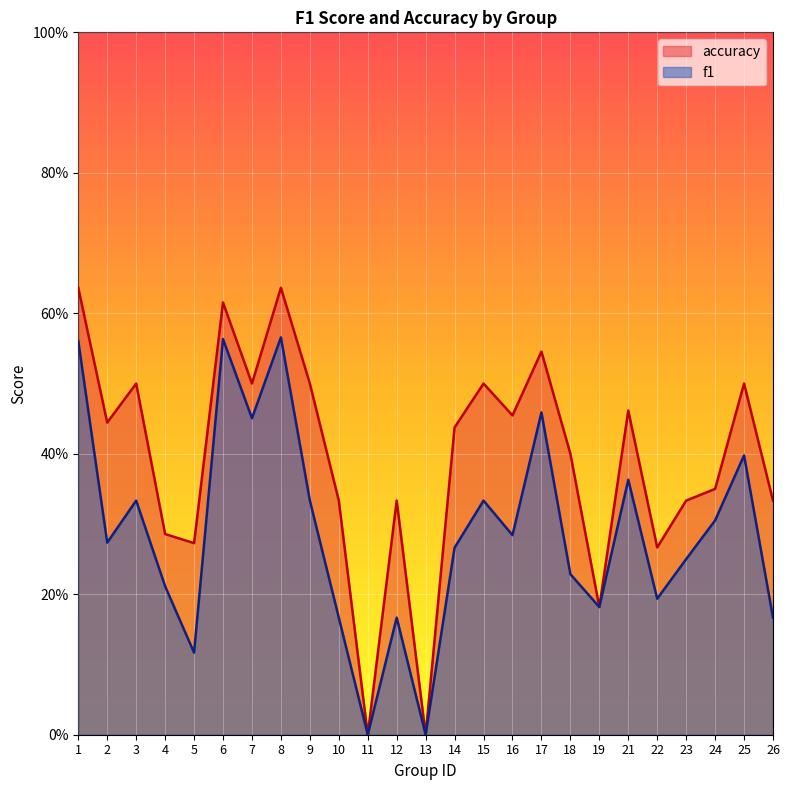

In accuracy, how many points are lower than both neighbors (excluding endpoints)?

8